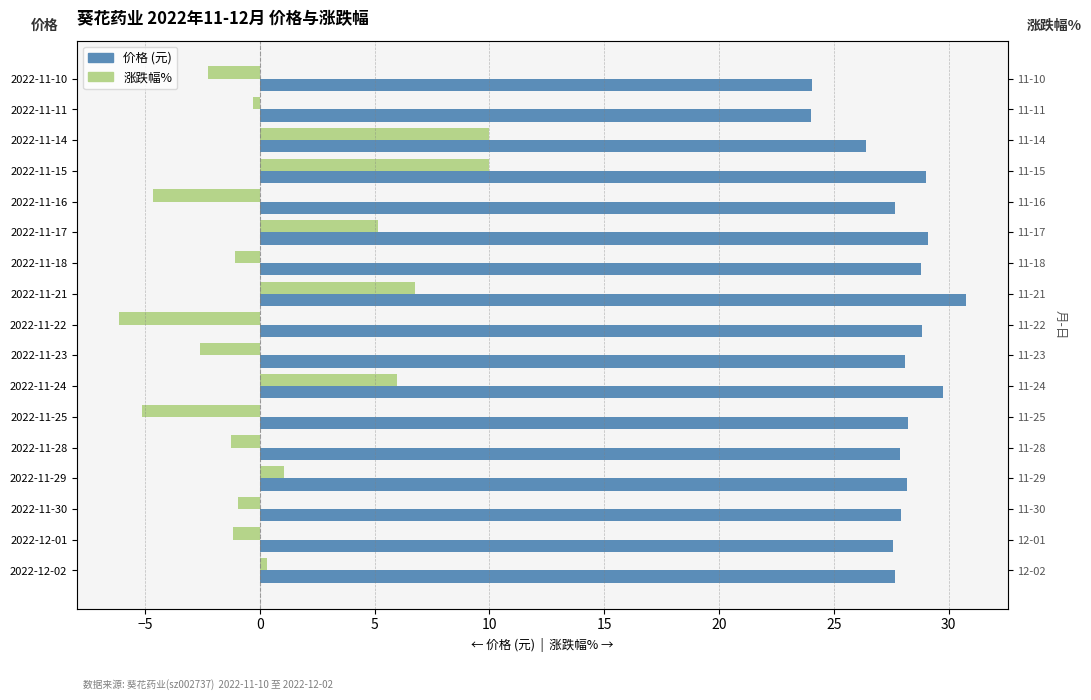

How many values in the 价格 (元) series are below 28?

8